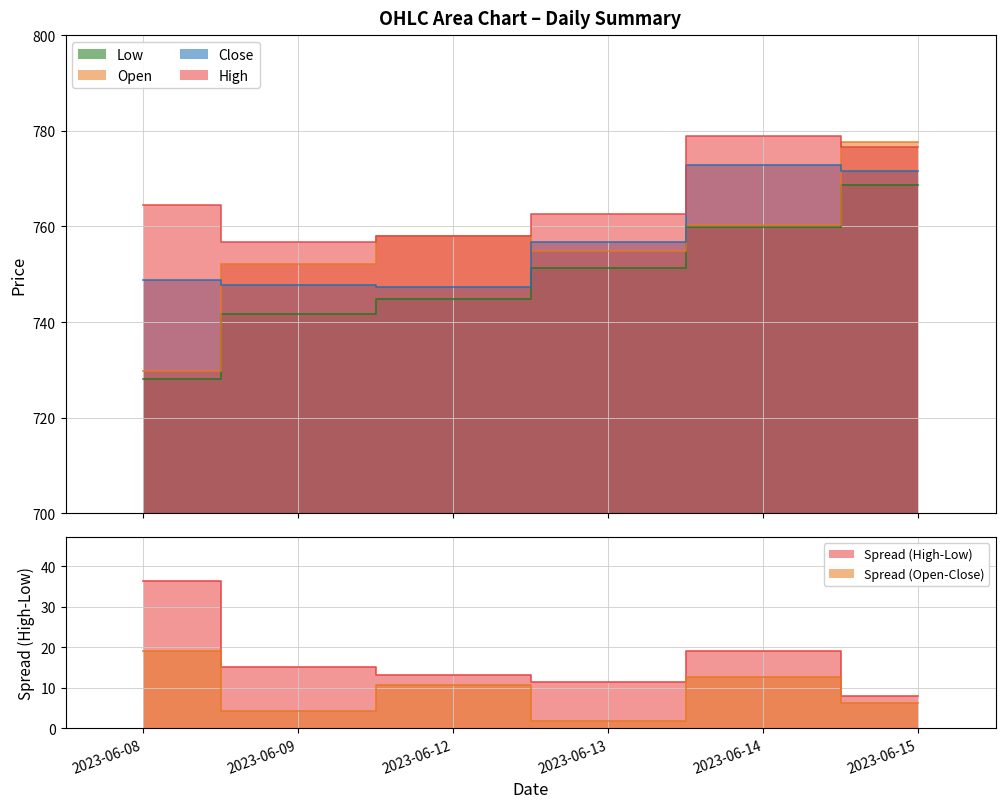

What is the maximum value shown in the chart?

779.0